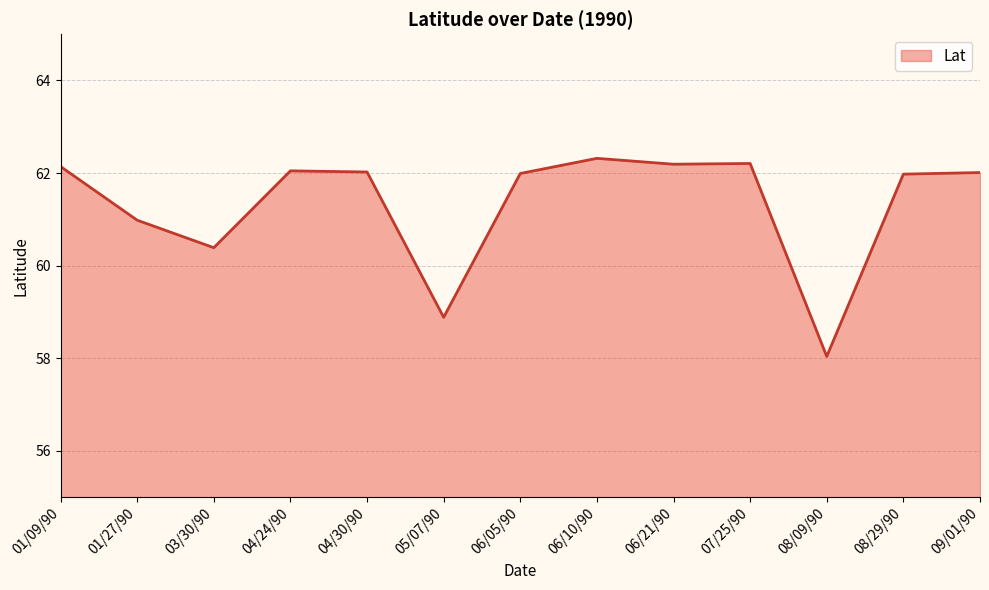

Where is the data nearest to the value 60?

03/30/90